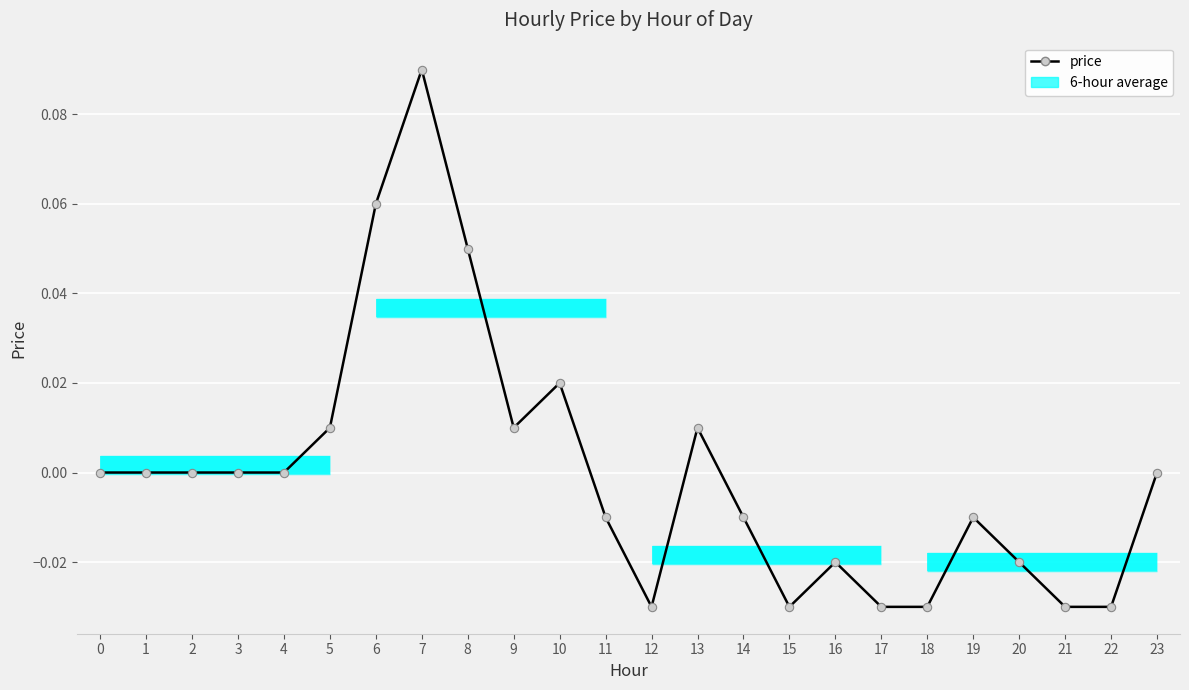

What is the difference between the maximum and second lowest values?

0.1